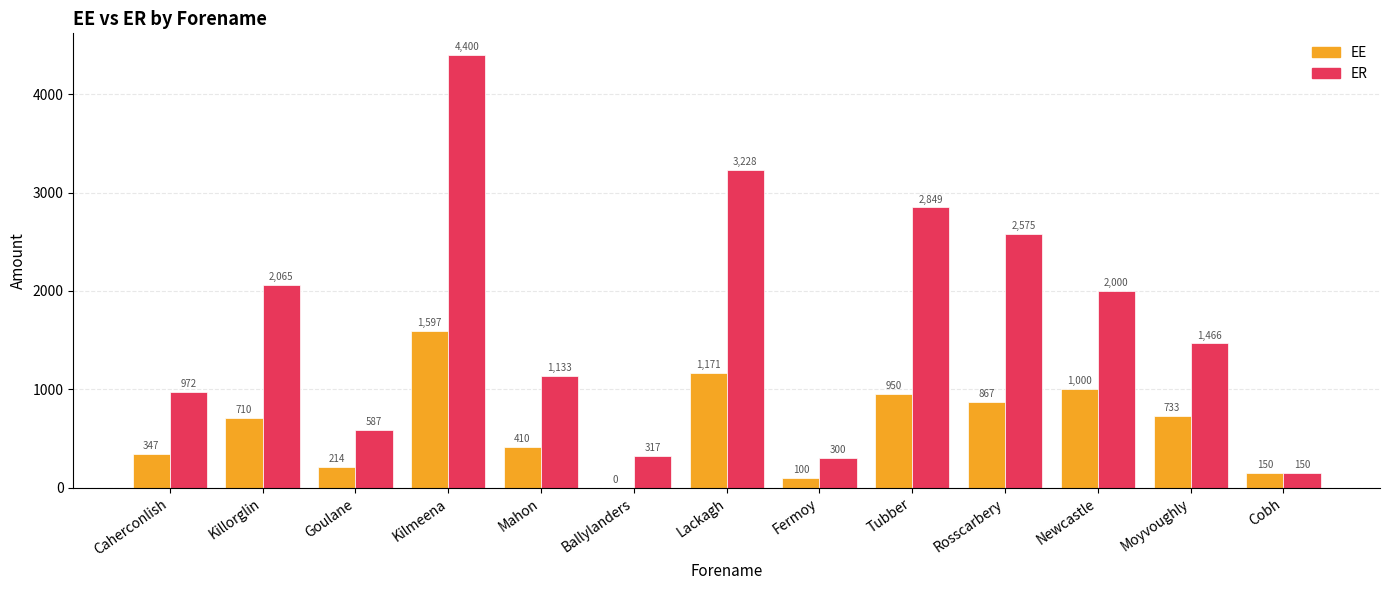

At which label does ER reach its peak?

Kilmeena